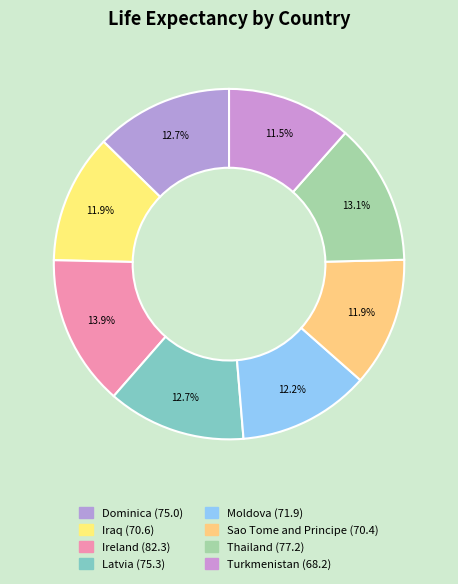

How many slices are in this pie chart?

8